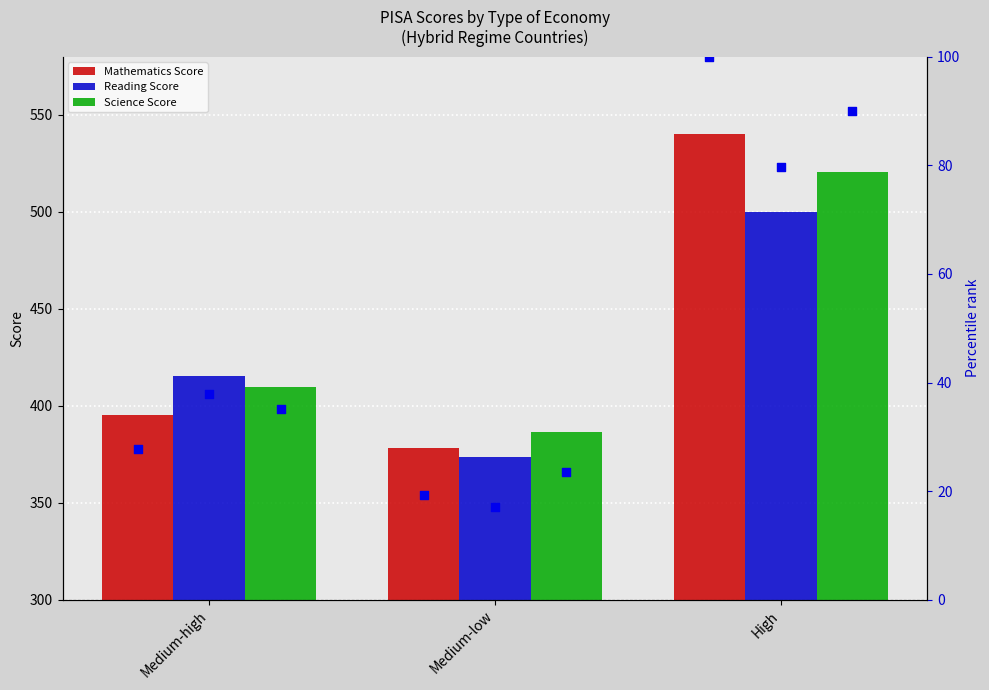

Is the value of Reading Score at Medium-low greater than the value of Science Score at Medium-low?

No